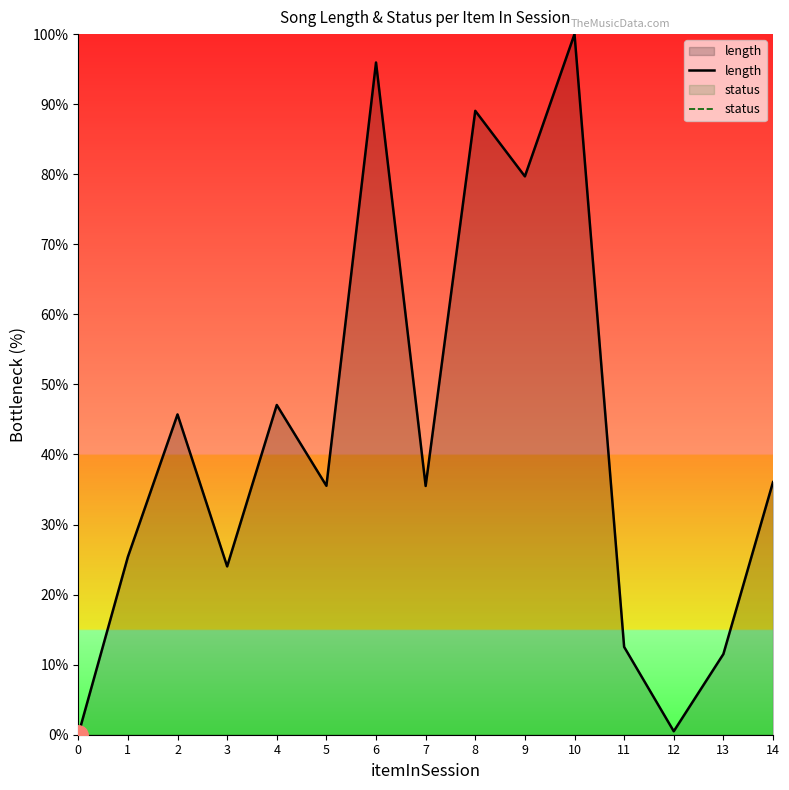

True or false: length and status cross at least once.

False